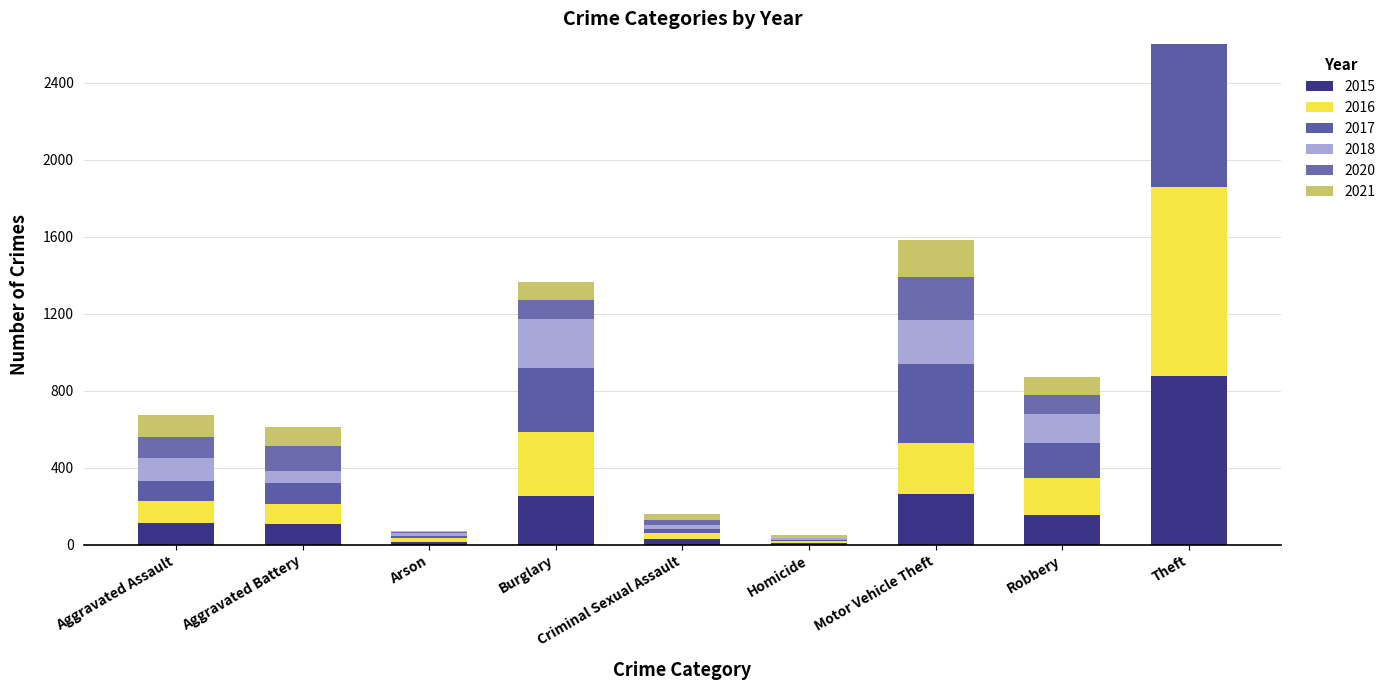

Which has a higher value, Theft or Robbery?

Theft